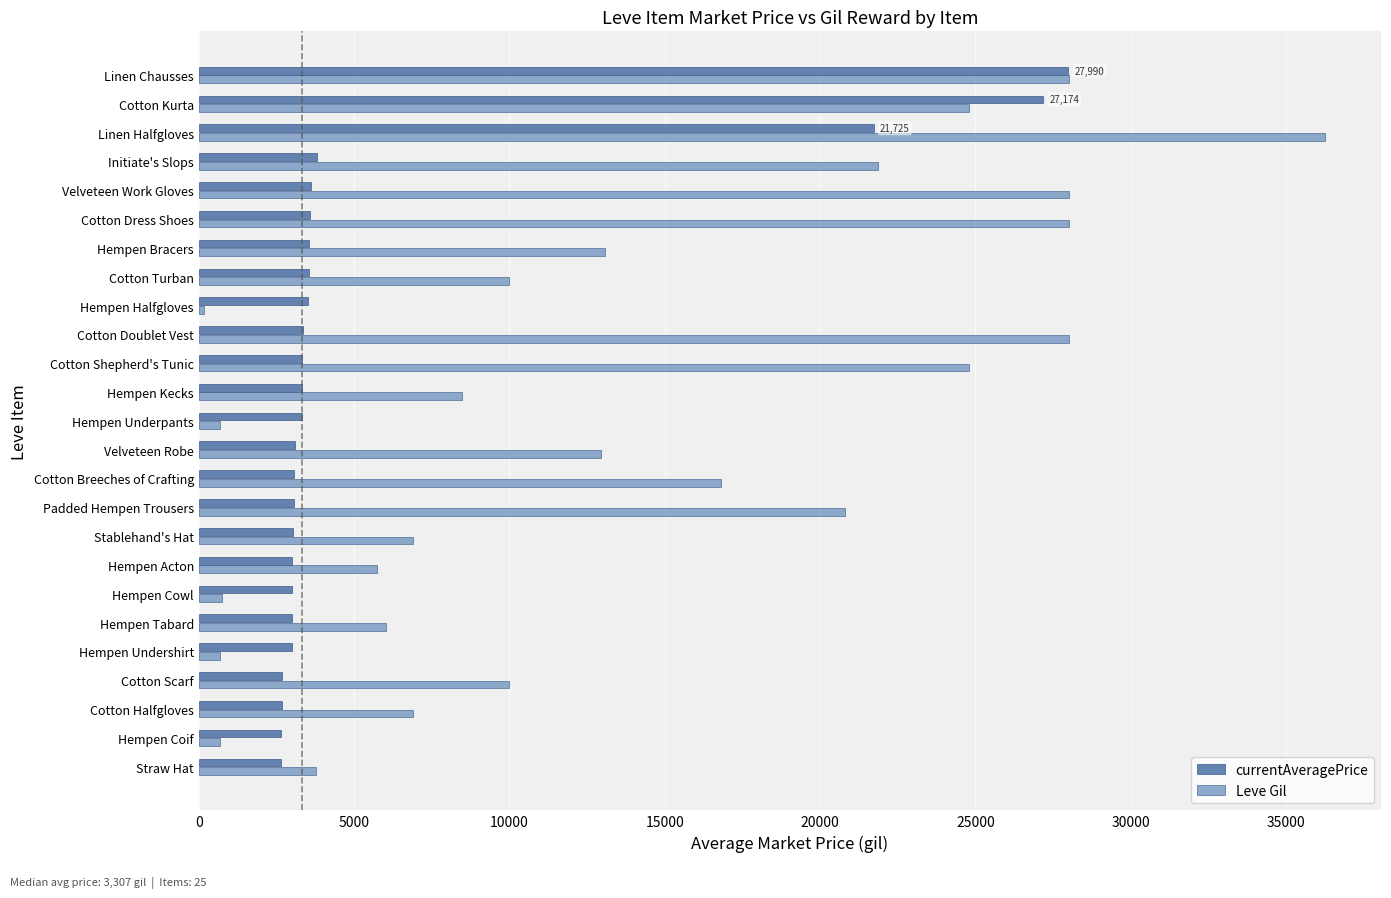

What are all the series names shown in the legend?

currentAveragePrice, Leve Gil